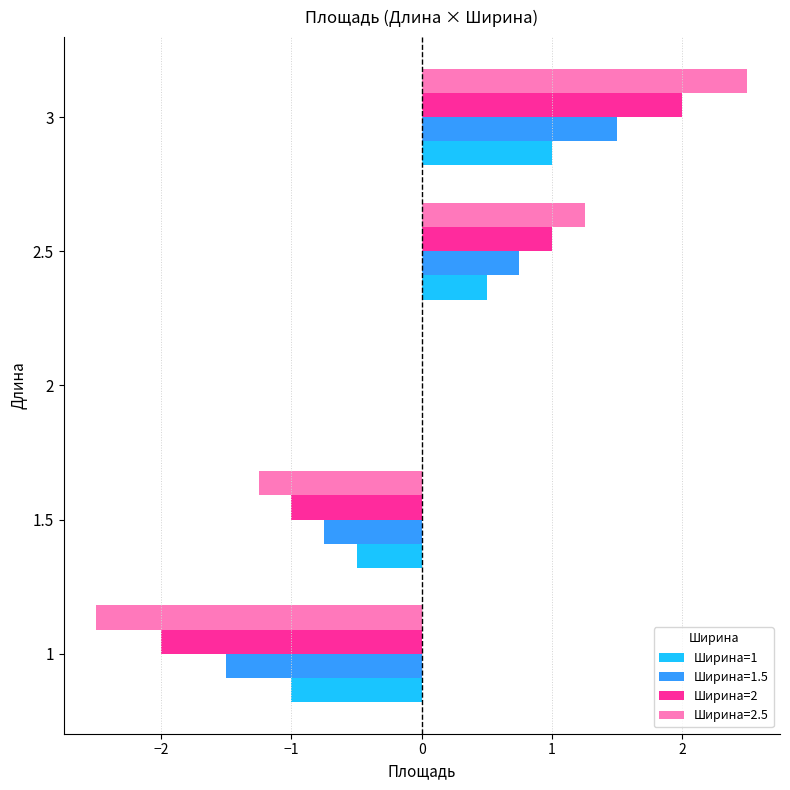

The Ширина=1.5 series shows 0.8 at 2.5. True or false?

True